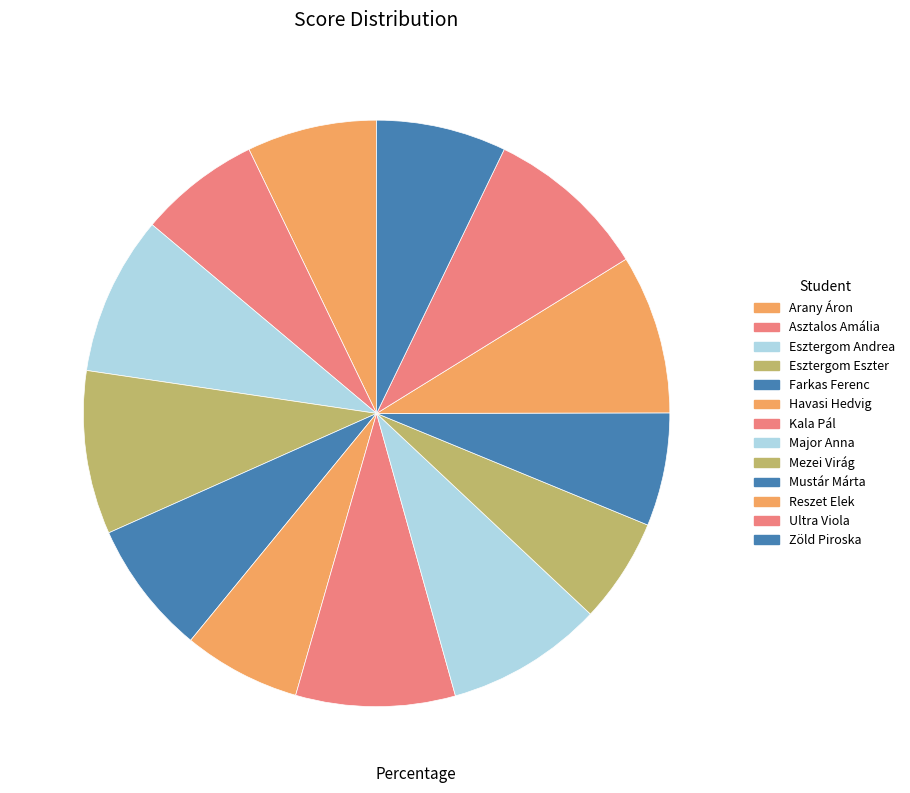

Which has a higher value, Kala Pál or Ultra Viola?

Ultra Viola